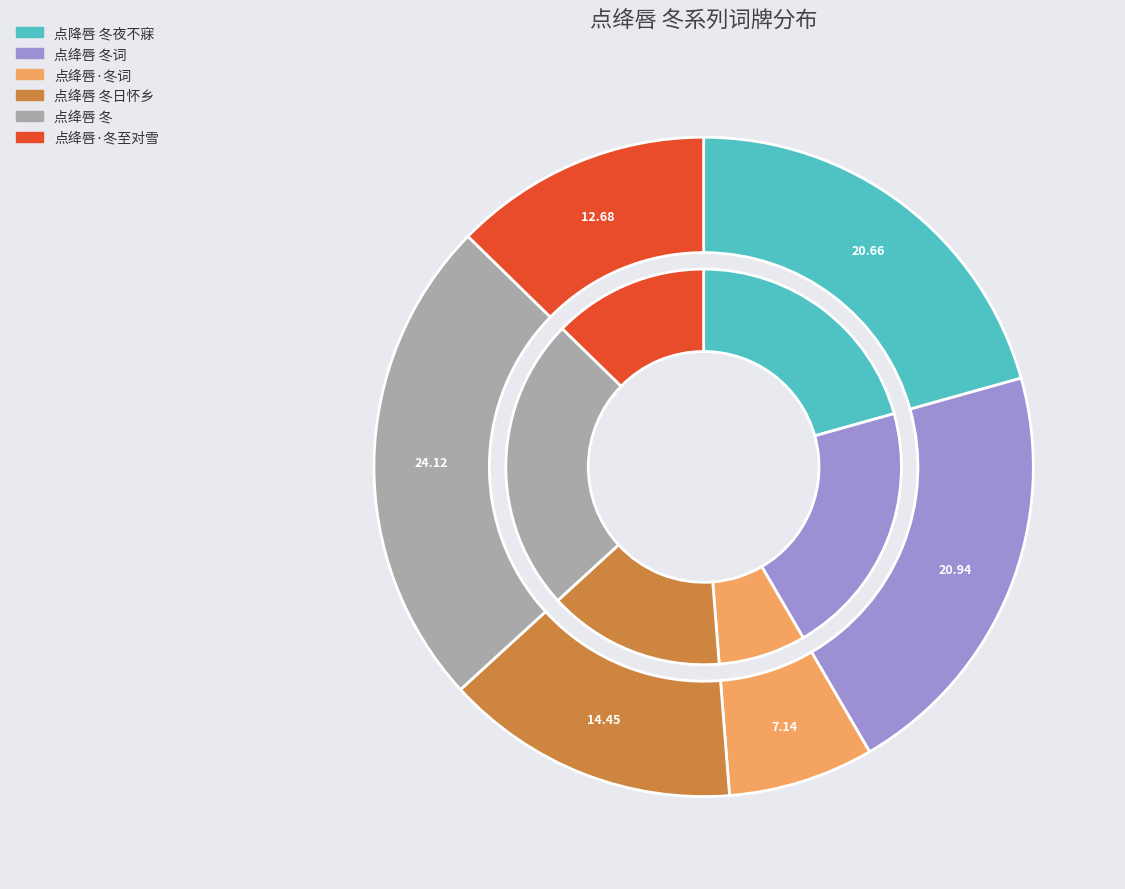

True or false: 点绛唇 冬 accounts for 24% of the total.

True